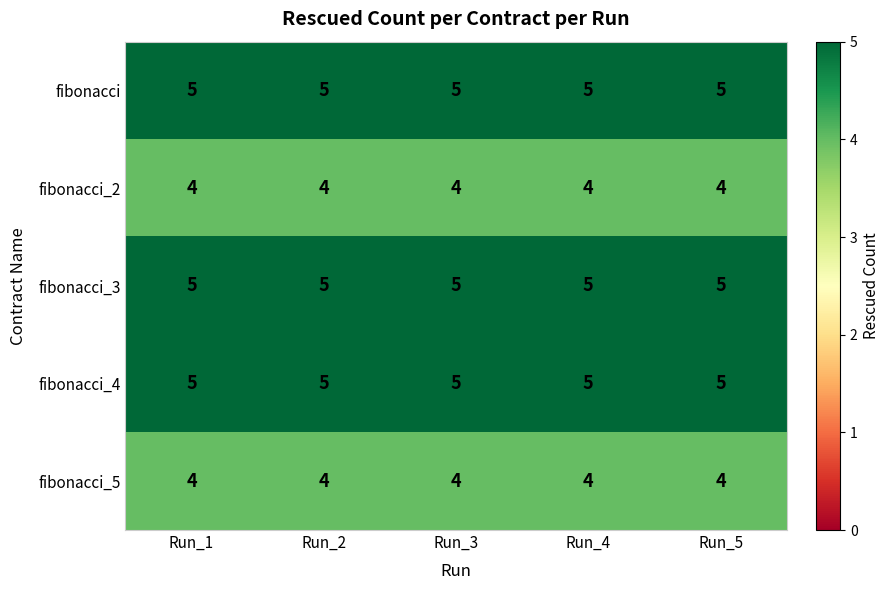

What is the total value across all series at Run_3?

23